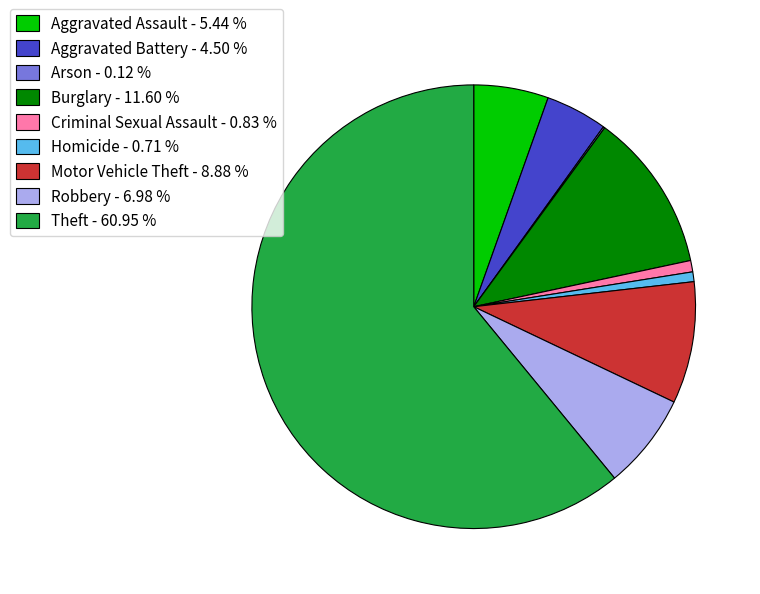

The Theft slice represents 61% of the pie. True or false?

True